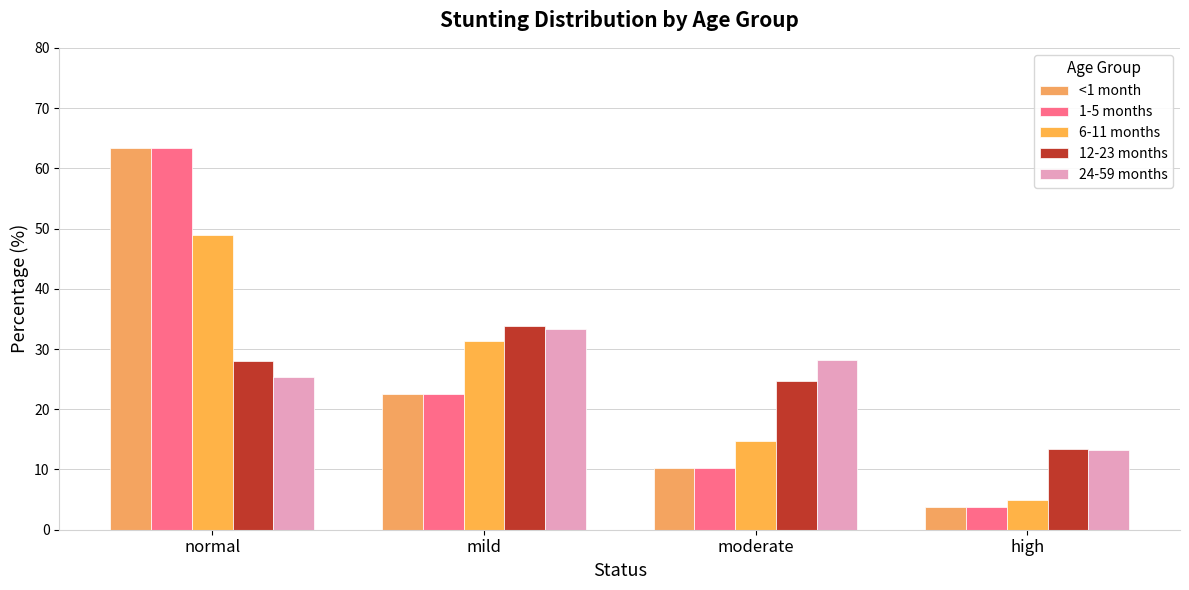

Count the number of categories in the chart.

4